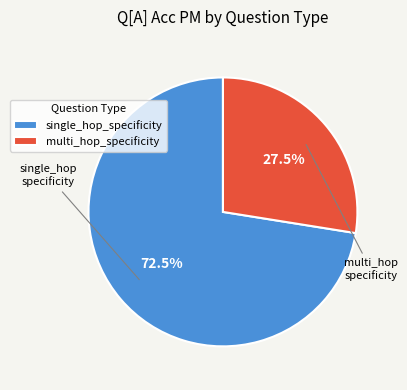

Which category has the biggest portion of the pie?

single_hop_specificity